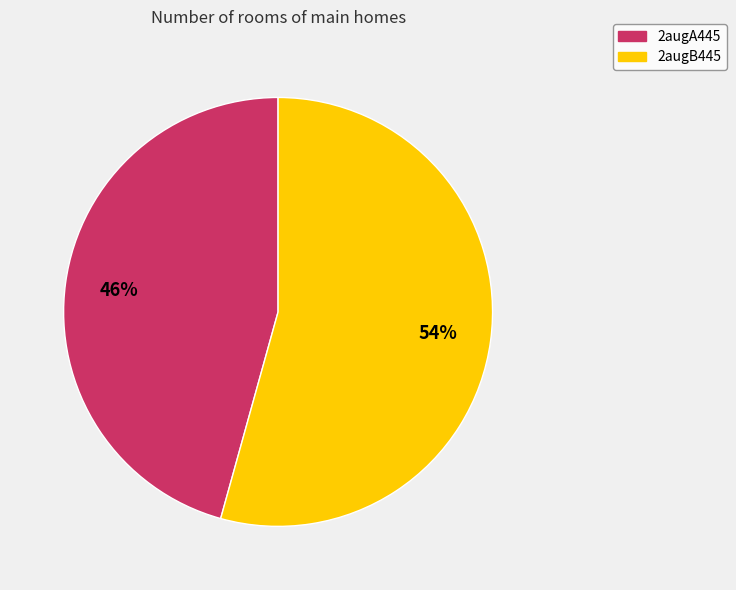

What is the ratio of the value at 2augB445 to the value at 2augA445?

1.2